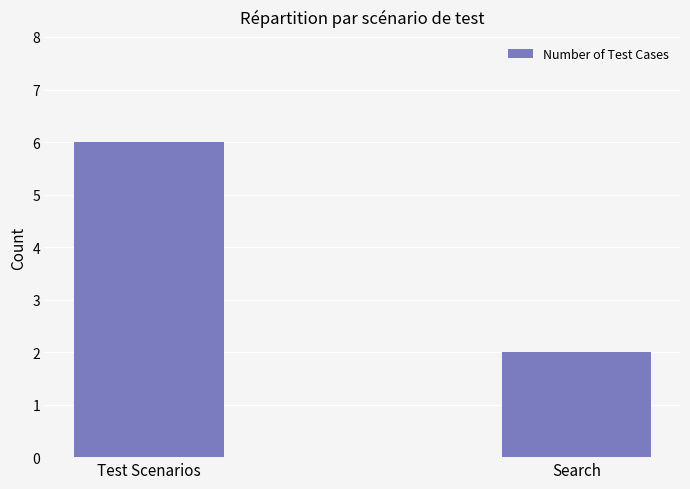

True or false: the data shows 9 at Test Scenarios.

False